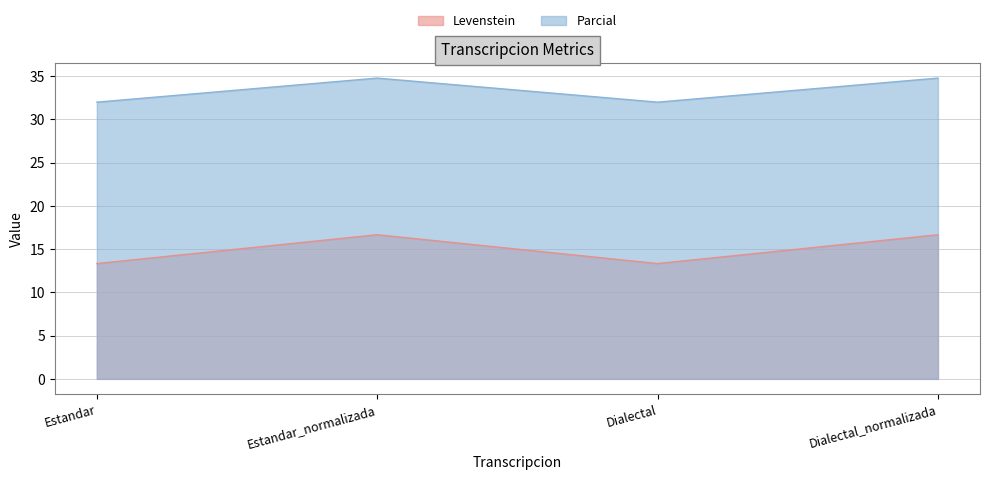

At which label is Levenstein closest to 14?

Estandar